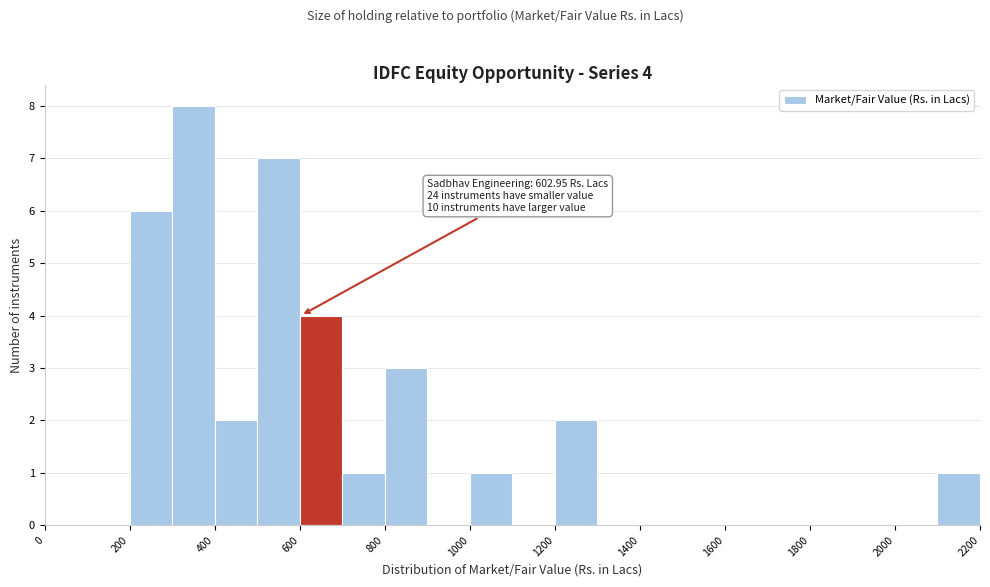

Over which range of the x-axis is the bar tallest?

300 to 400